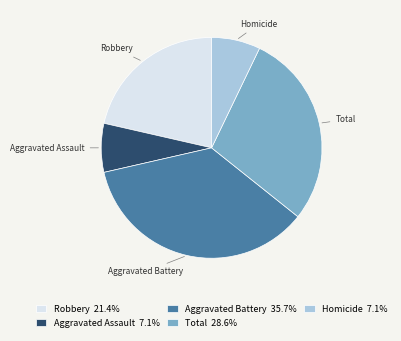

Does any single category account for the majority?

No